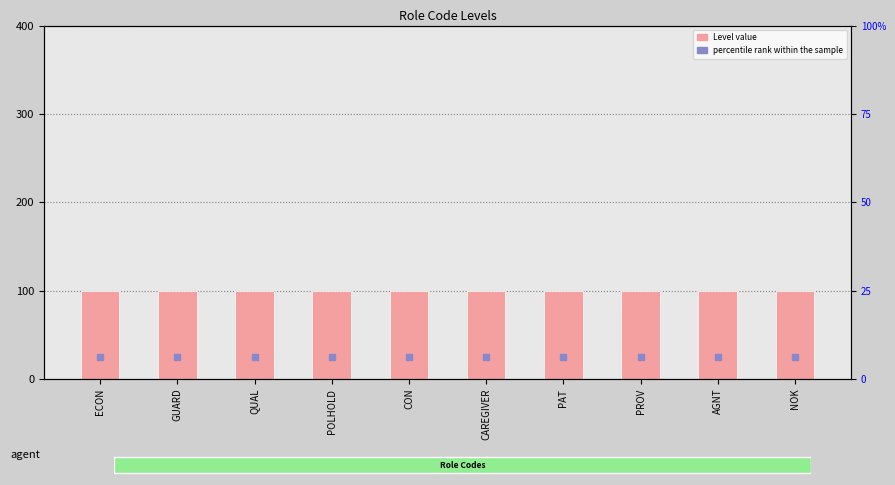

At how many categories does at least one series exceed 0?

10